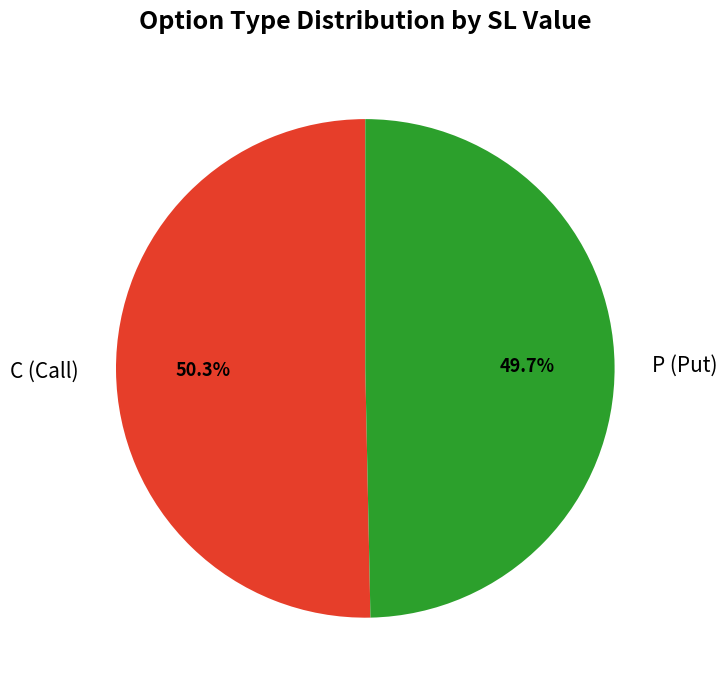

How much of the chart is everything except P (Put)?

50.3%